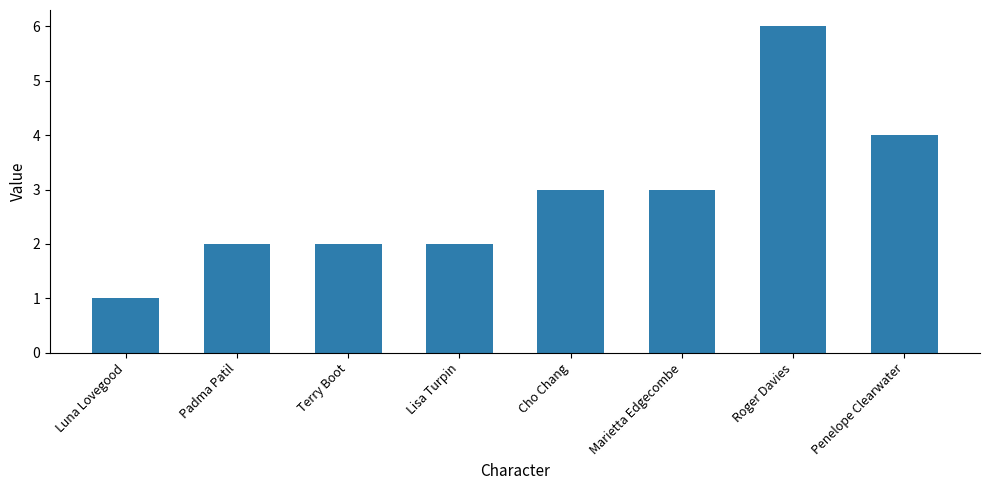

Reading left to right, extract all data points from this chart.

1	2	2	2	3	3	6	4